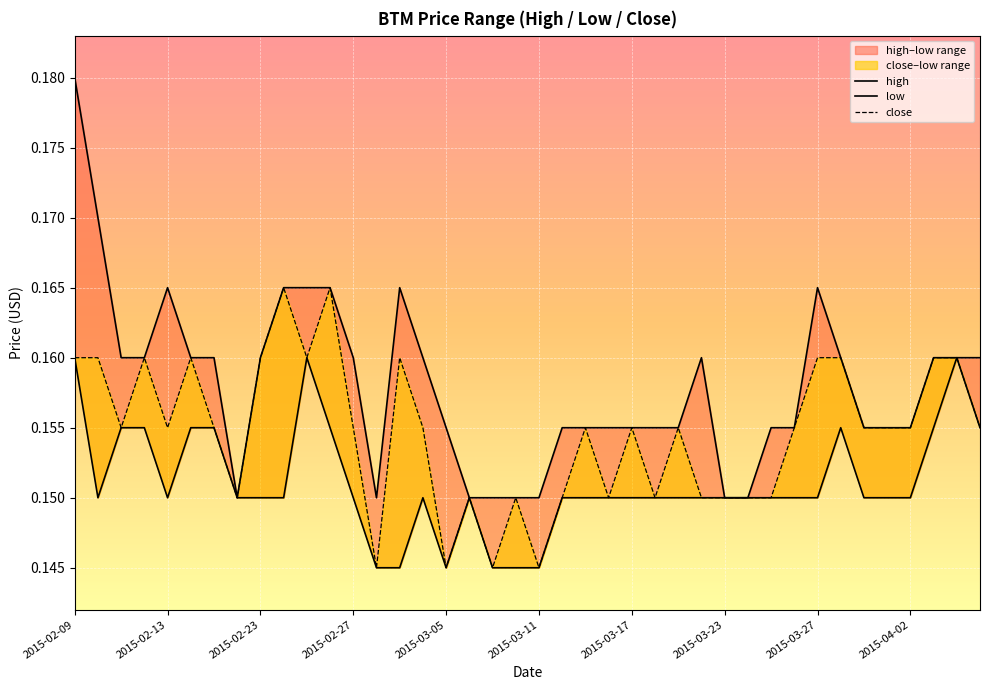

What is the value of the close point at the 38th from the left?

0.2